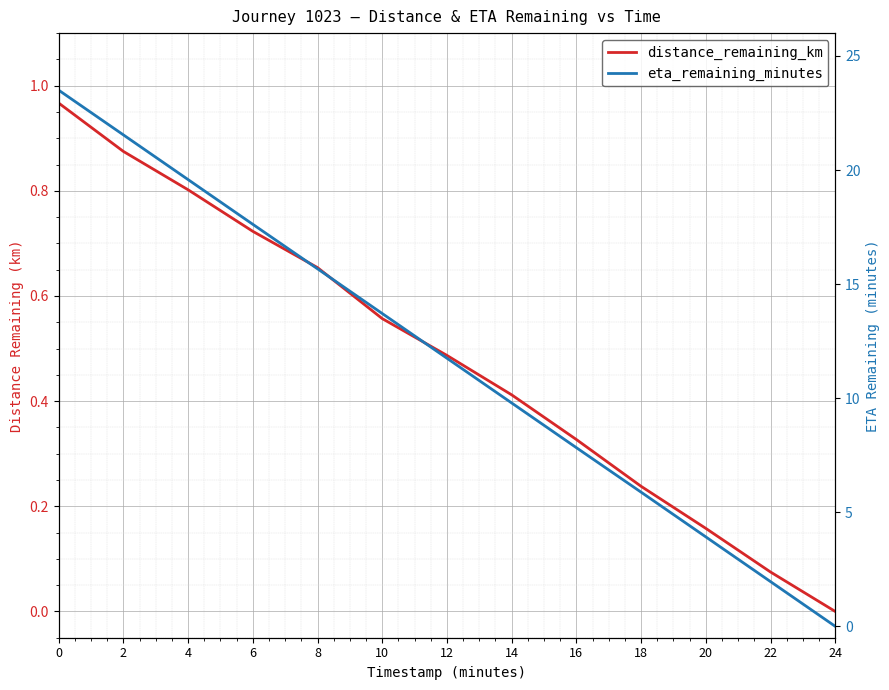

What are all the series names shown in the legend?

distance_remaining_km, eta_remaining_minutes